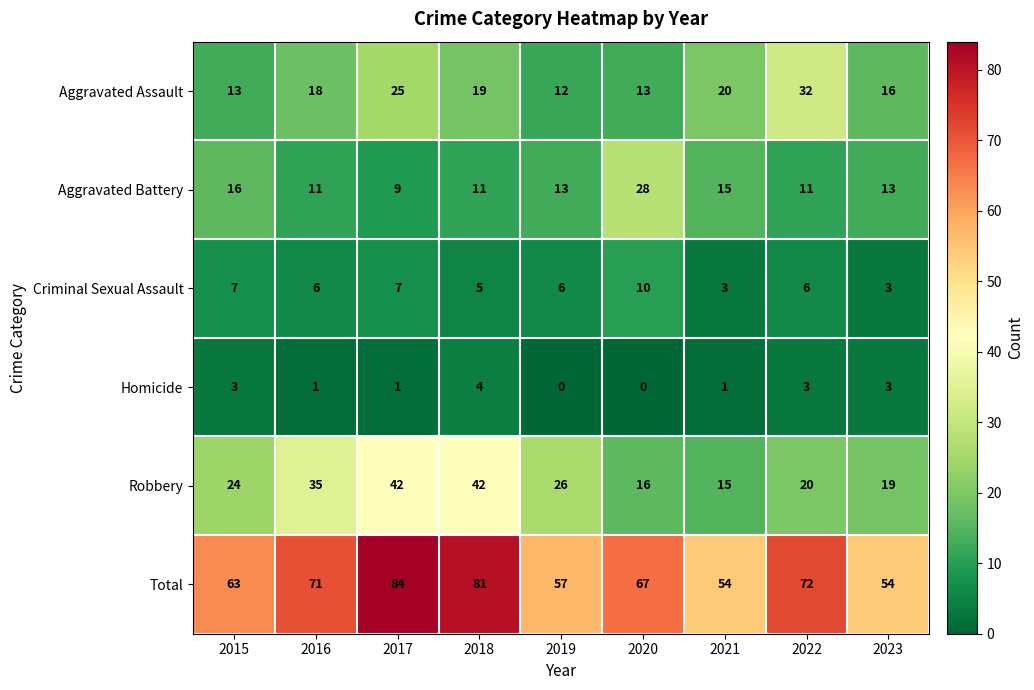

True or false: Aggravated Assault has a value of 6 at 2023.

False